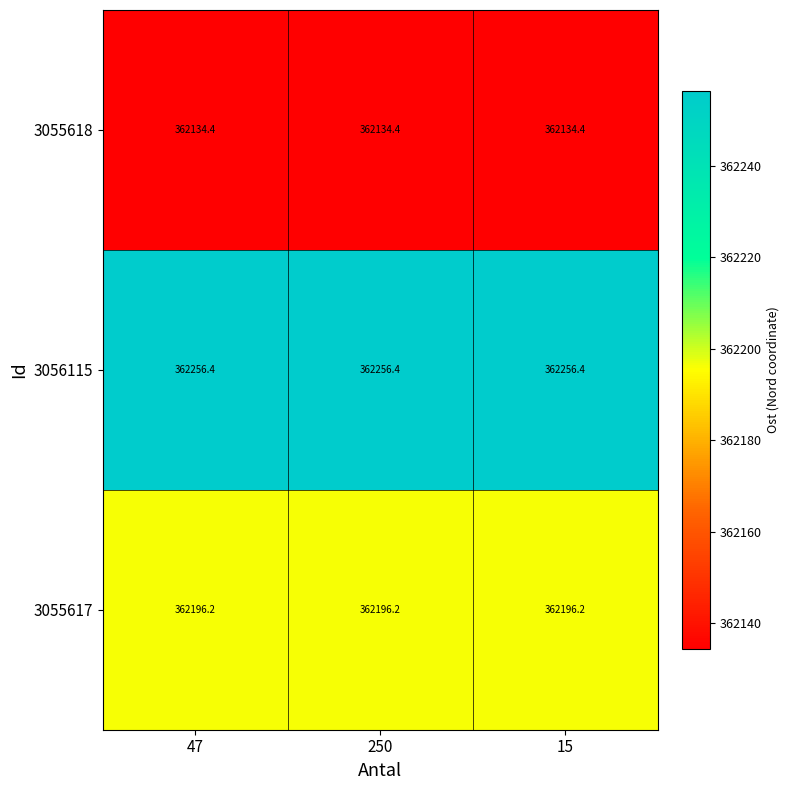

Read the 3056115 value at 15.

362256.4